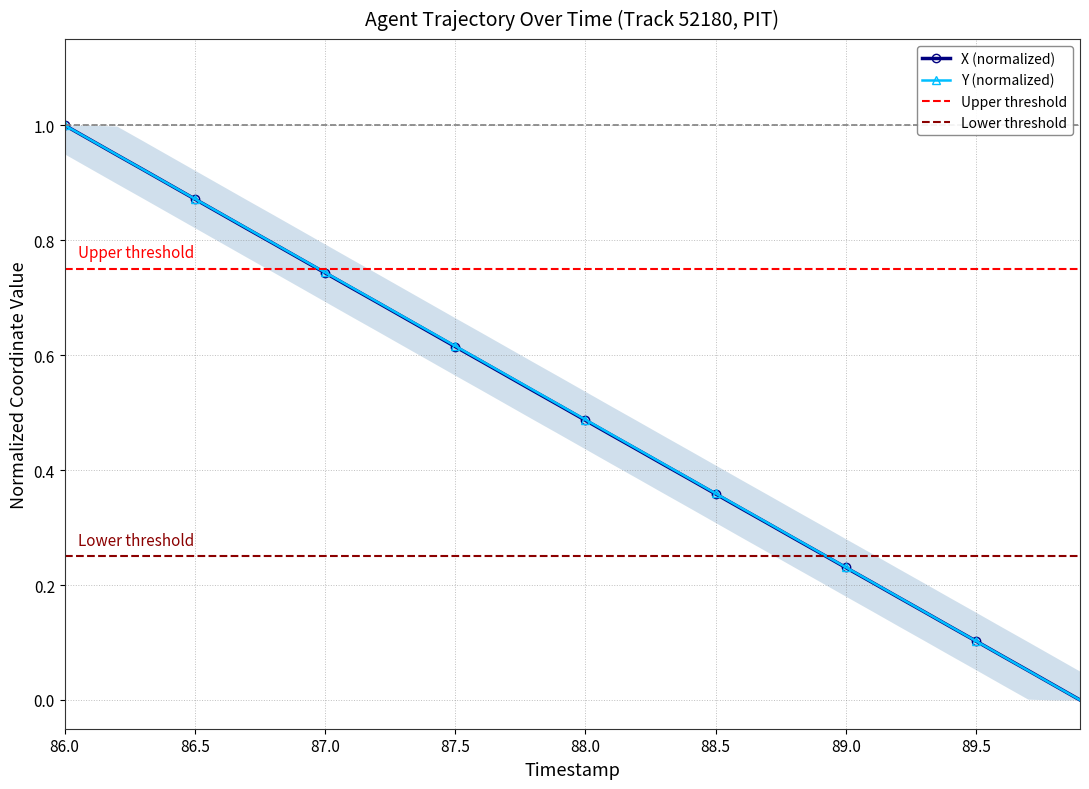

After their last crossing, which series has the higher values: X or Y?

X